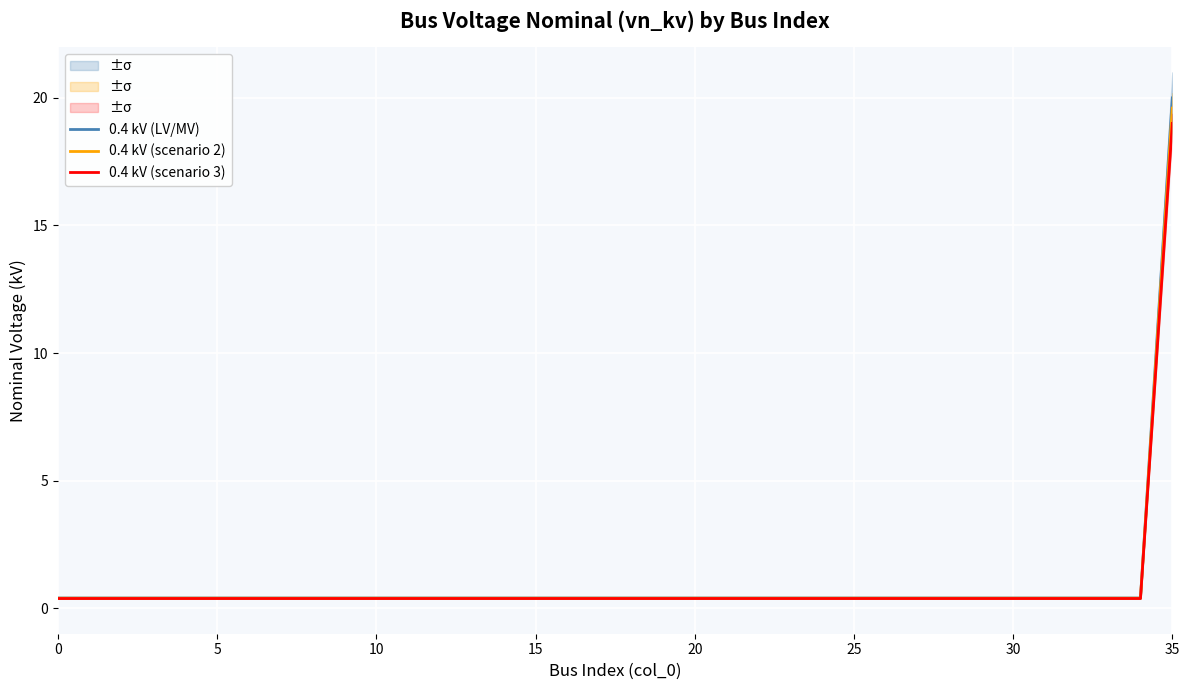

What is the average value of the 0.4 kV (scenario 3) series?

0.9